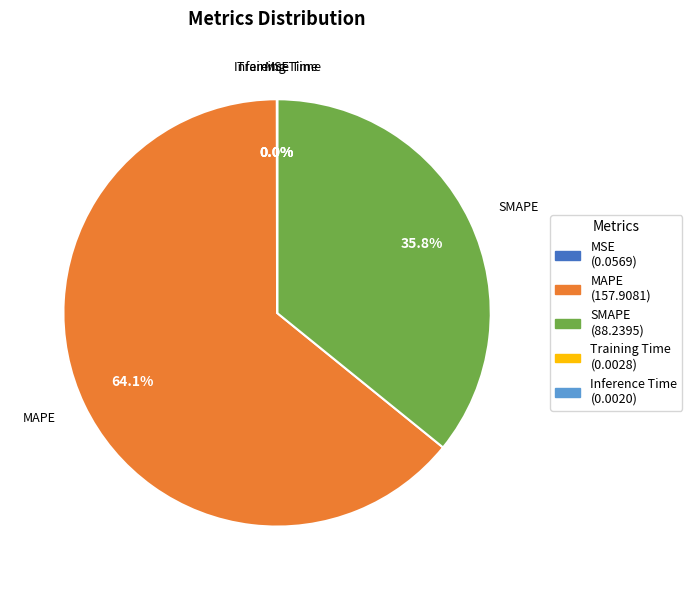

Which category has the biggest portion of the pie?

MAPE